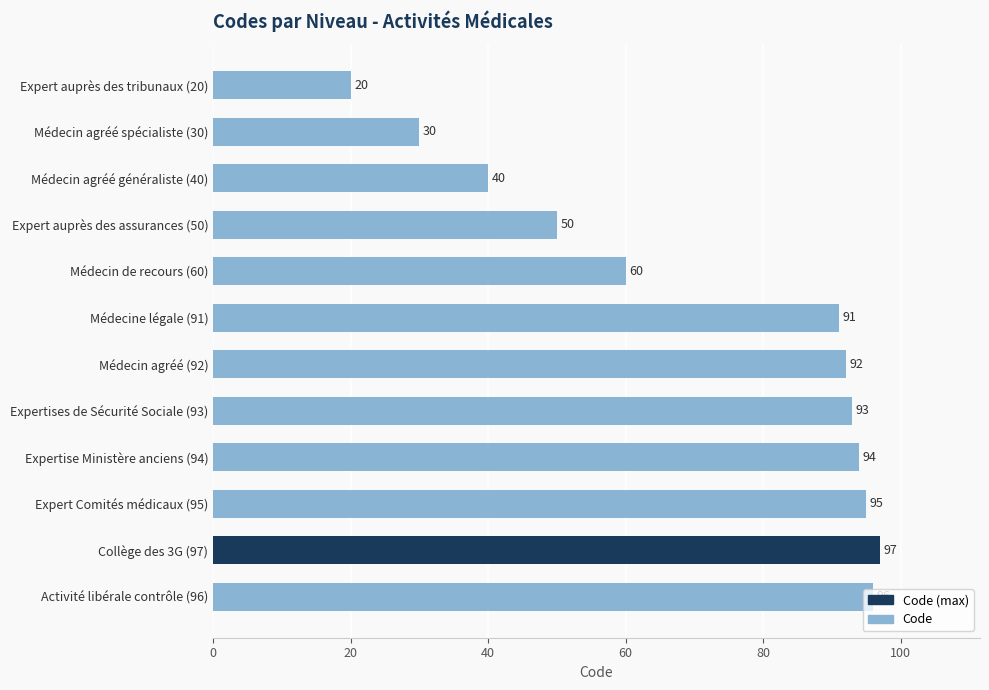

What is the label of the 12th bar from the bottom?

Expert auprès des tribunaux (20)